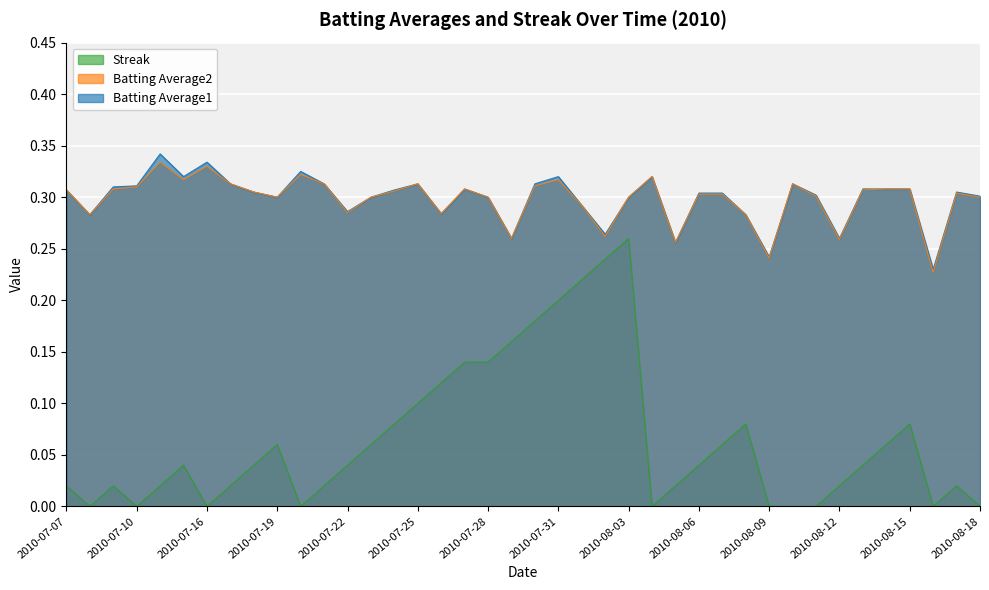

How many distinct data groups are displayed?

3